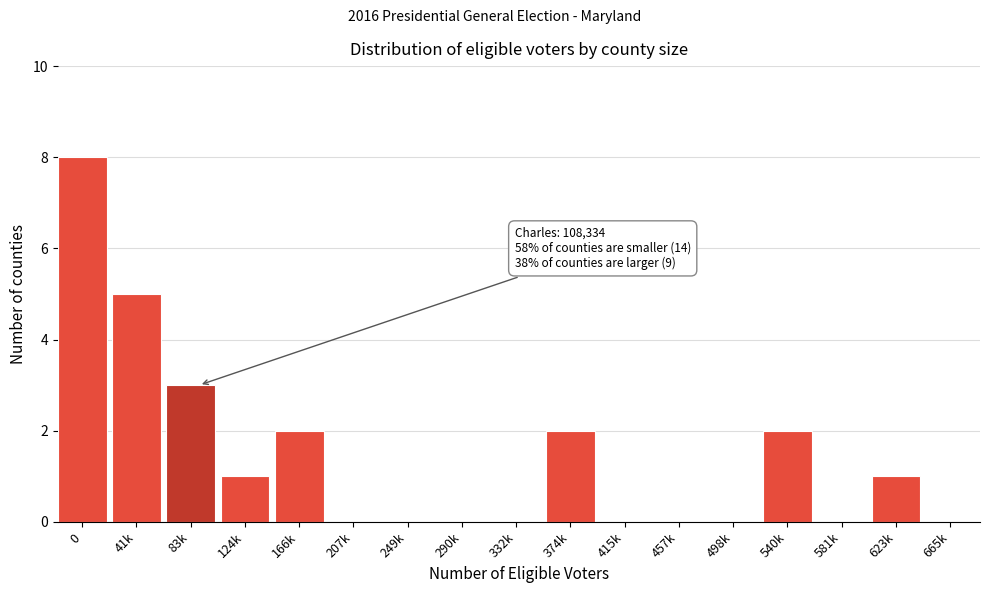

What is the greatest value displayed?

8